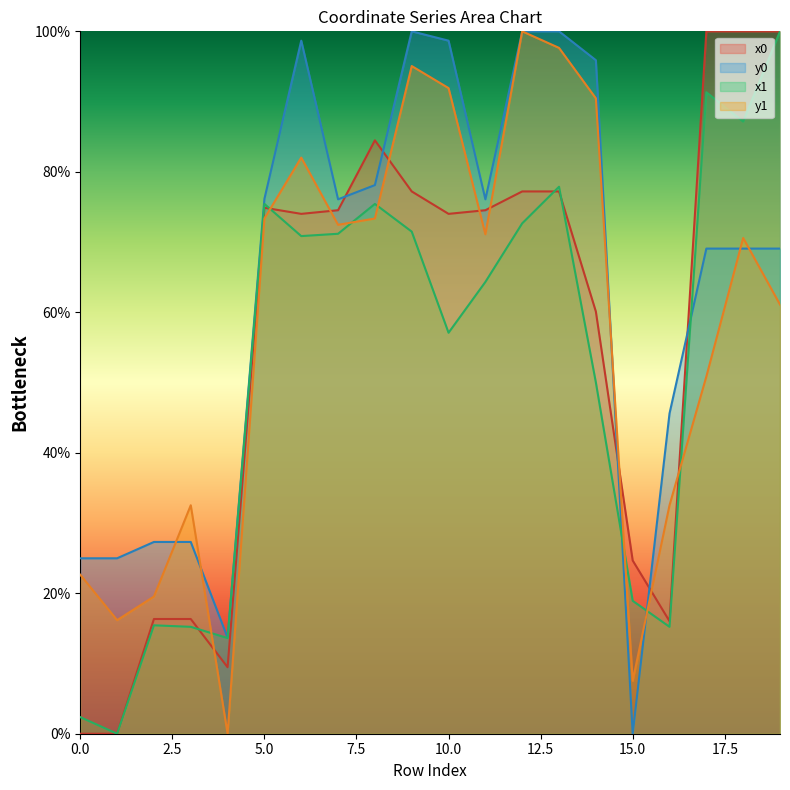

Rank the series at 6 from lowest to highest value.

x1, x0, y1, y0